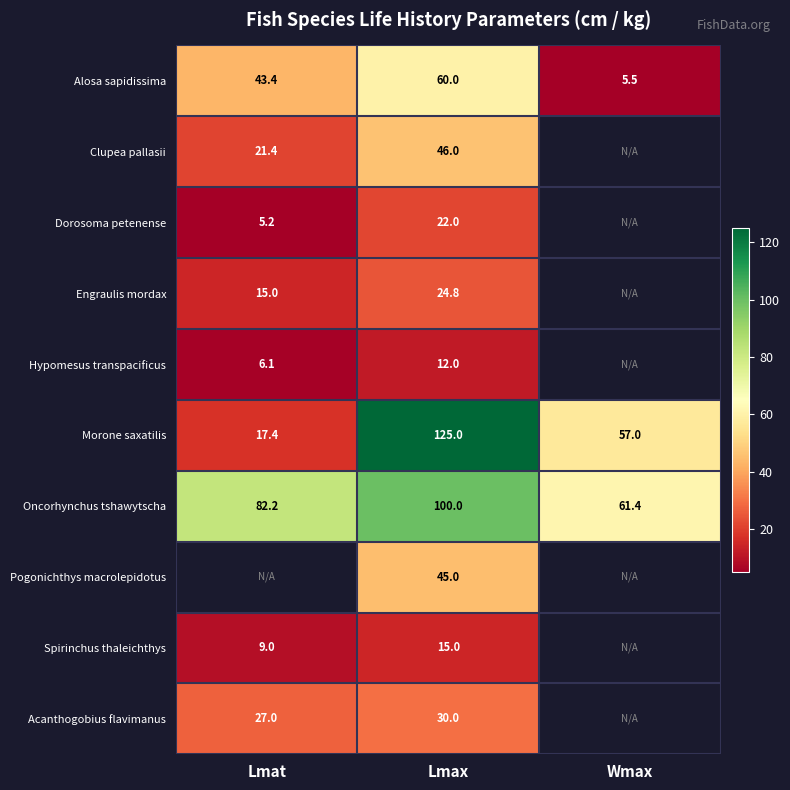

The Morone saxatilis series shows 125.0 at Lmax. True or false?

True